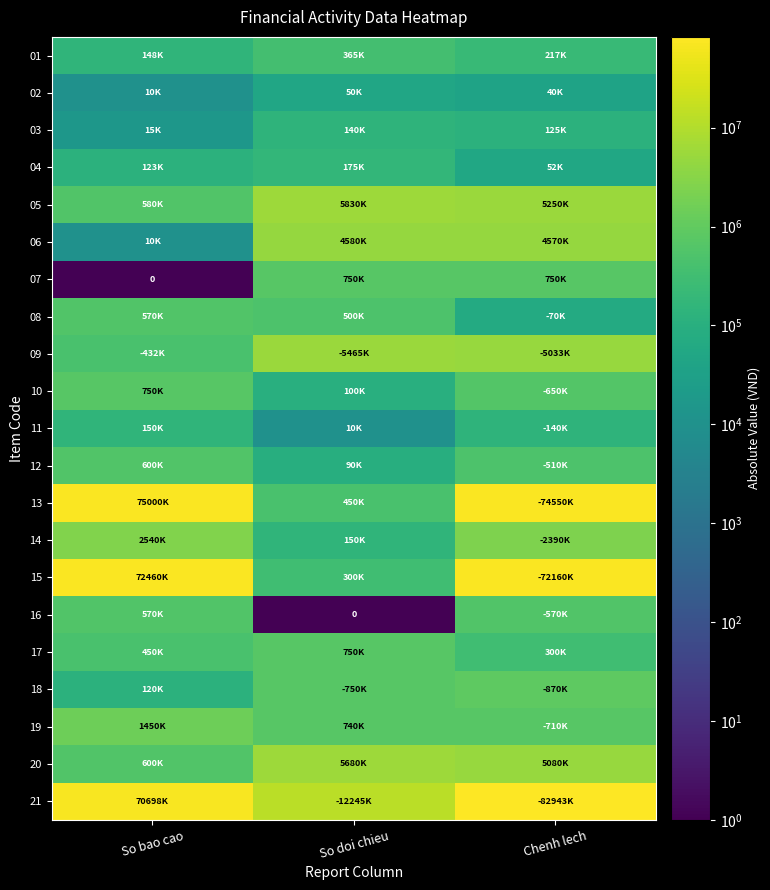

Rank the series by their maximum value, from highest to lowest.

21, 13, 15, 05, 20, 09, 06, 14, 19, 18, 07, 10, 17, 12, 08, 16, 01, 04, 11, 03, 02